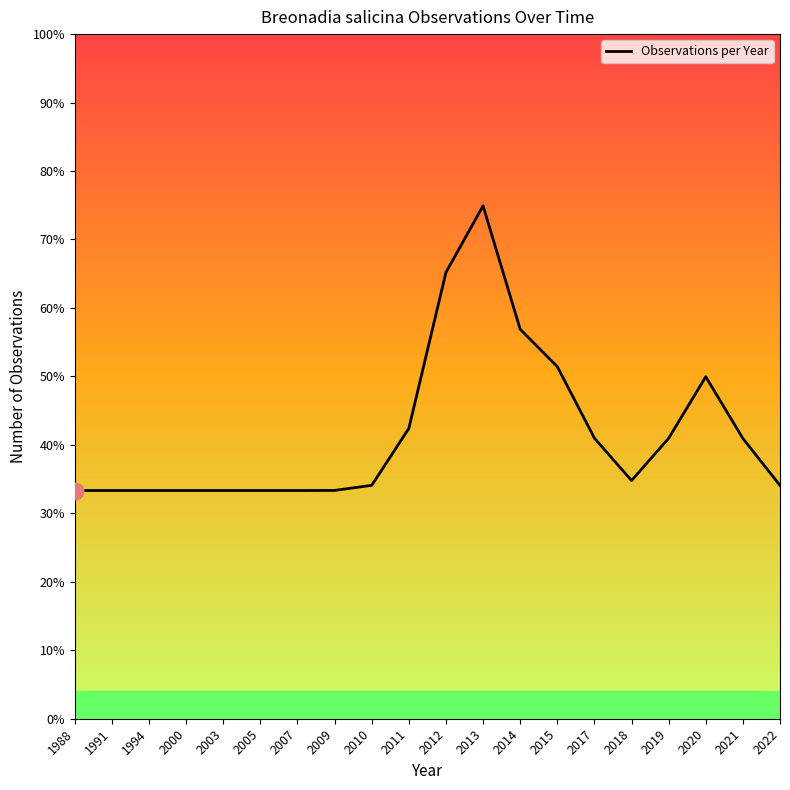

The chart shows a value of 50.0 at 2020. True or false?

True